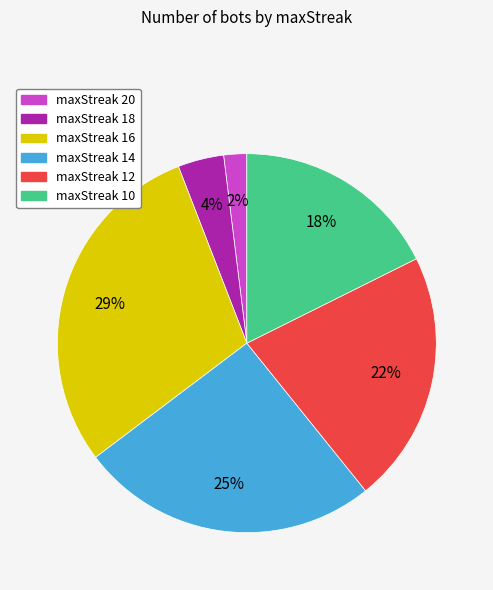

To the nearest percent, what is the difference between the largest and smallest slice percentages?

27%